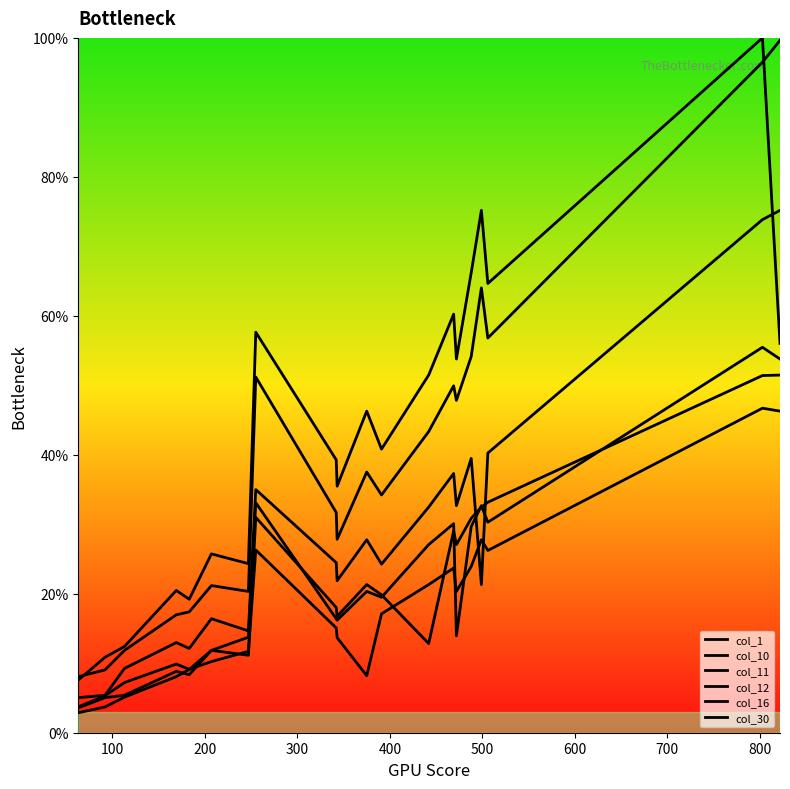

How many lines are shown in the chart?

6